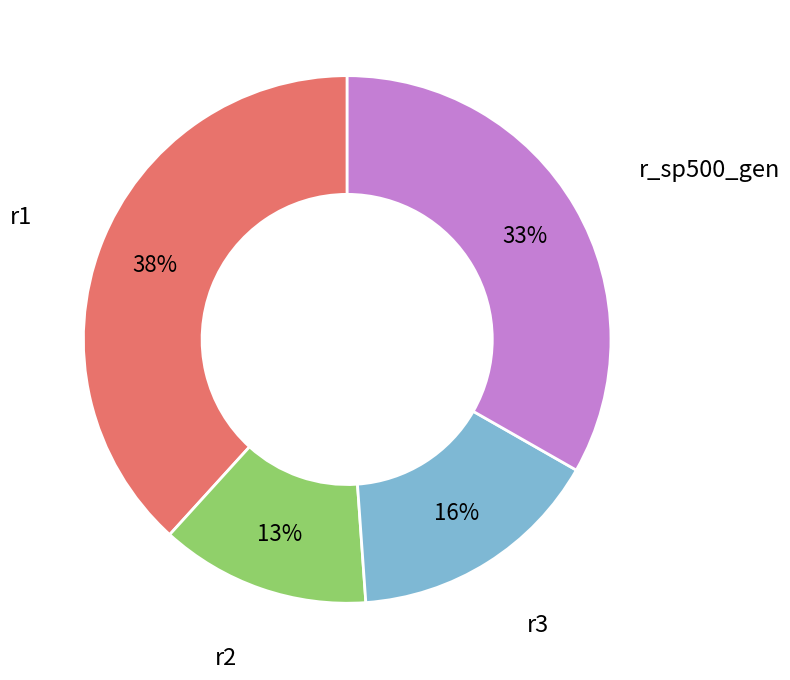

Is there any slice that represents more than half of the pie?

No